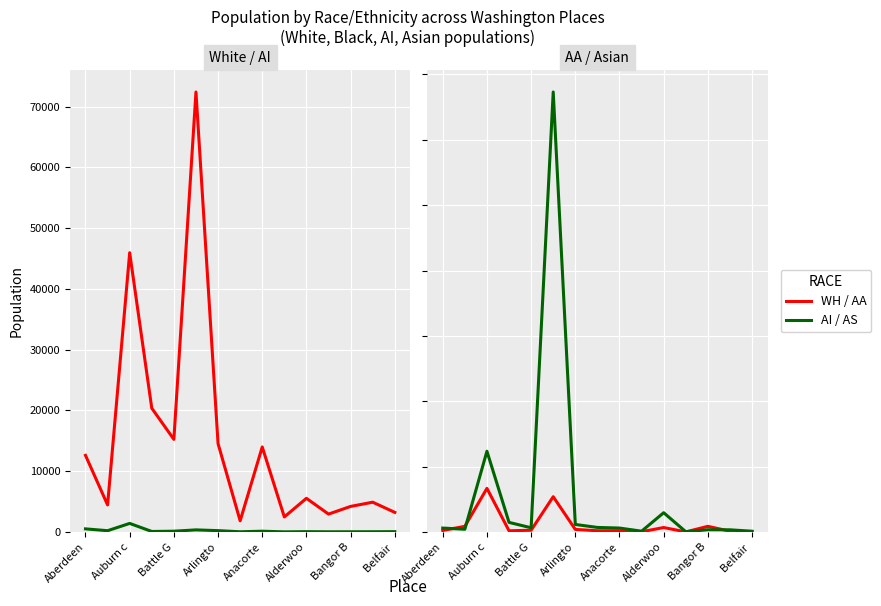

Reading left to right, transcribe all the data shown in this chart.

WH: 12610	4455	45954	20370	15239	72397	14539	1843	13993	2479	5543	2945	4210	4904	3228
AI: 515	215	1413	89	131	349	223	37	129	26	57	35	40	45	56
AA: 118	433	3338	93	134	2700	197	96	97	19	342	7	434	58	23
AS: 302	210	6178	735	322	33659	576	349	302	62	1475	22	173	167	60